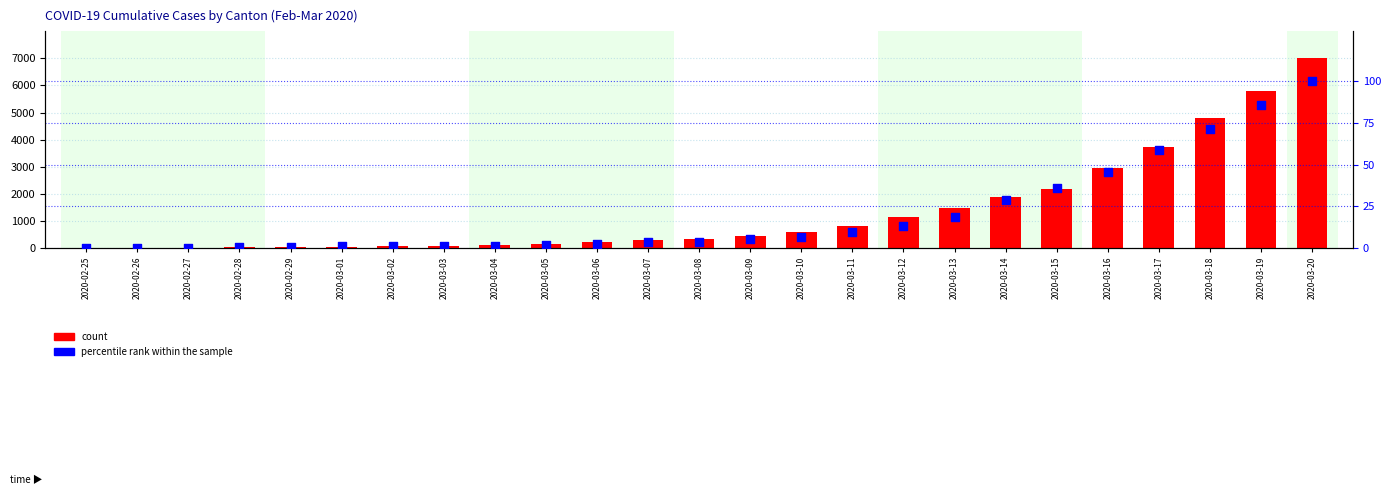

What is the total value across all series at 2020-03-19?

5874.0